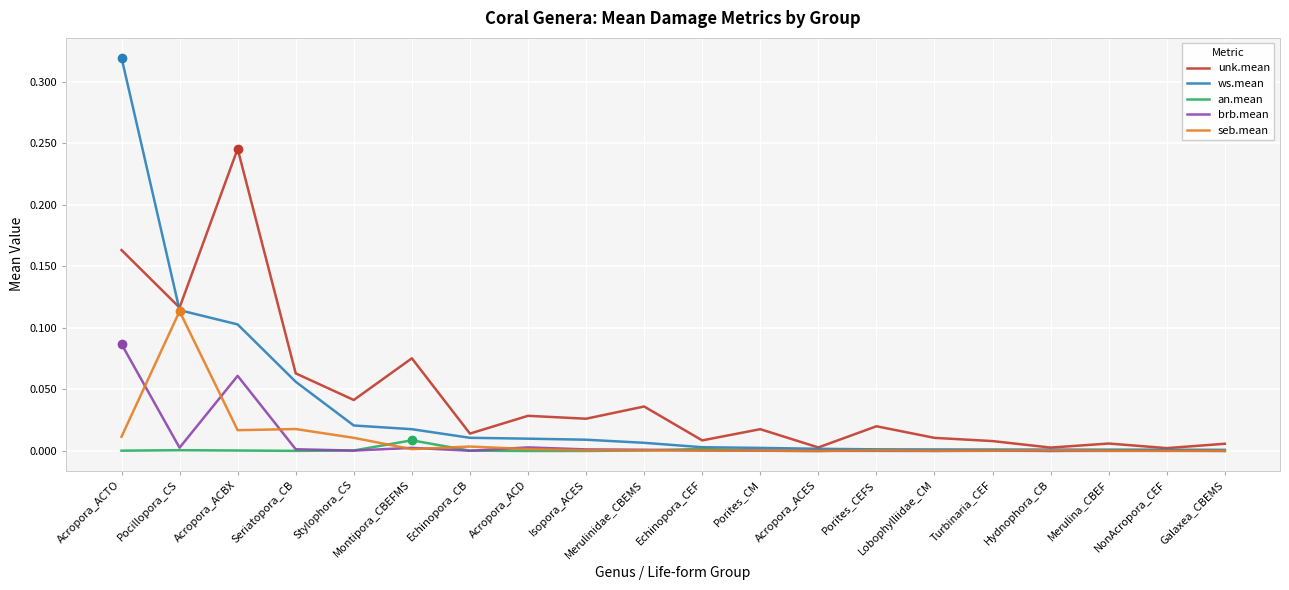

At which label does seb.mean reach its peak?

Pocillopora_CS